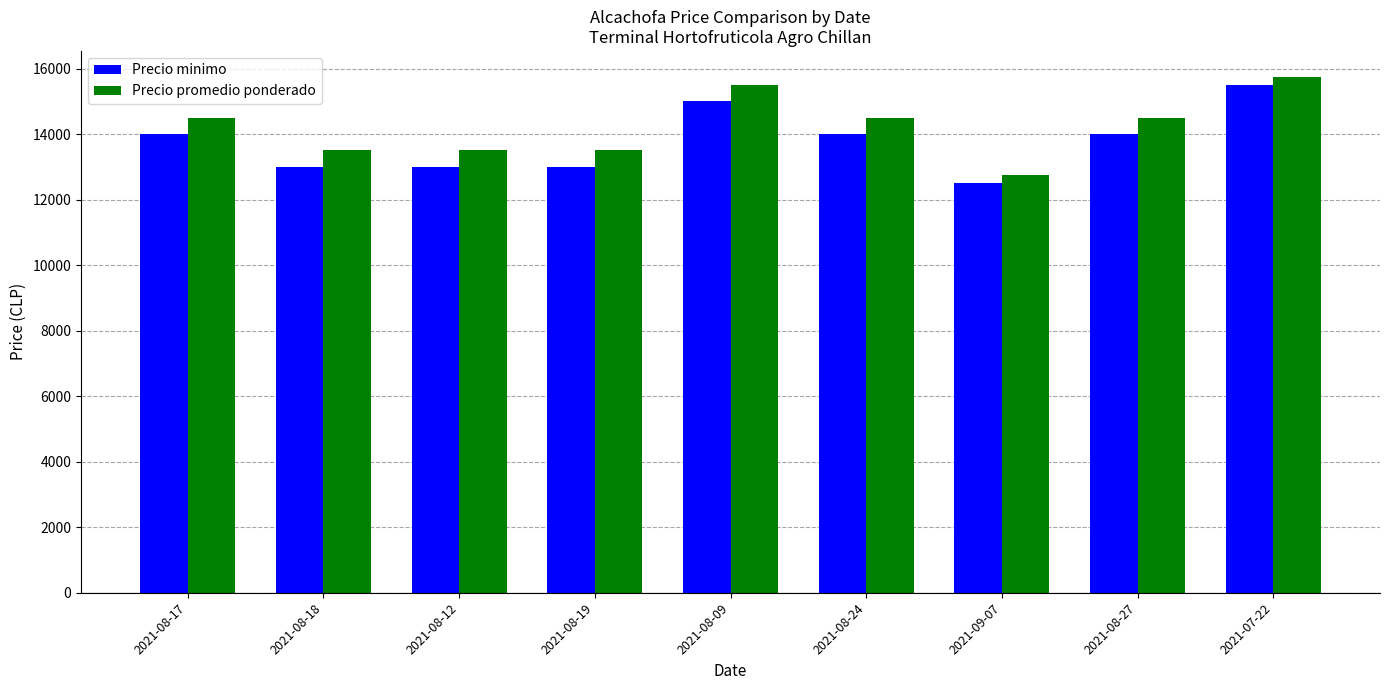

What is the difference between the maximum and minimum values in the Precio minimo series?

3000